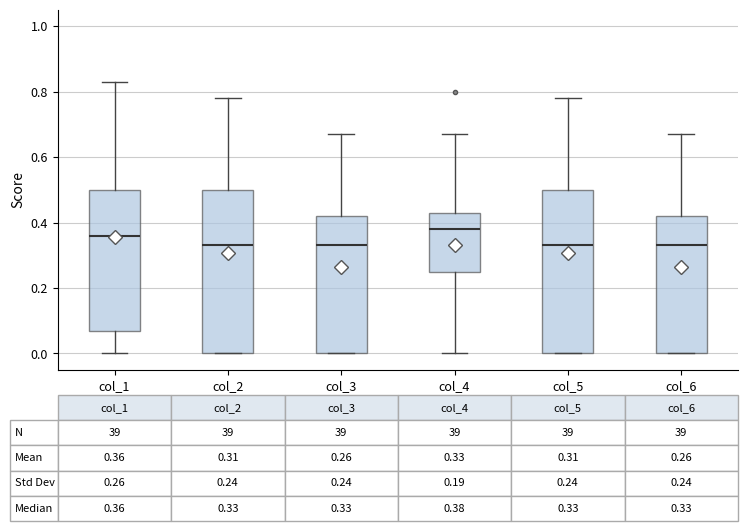

Which box's median line is the highest?

col_4